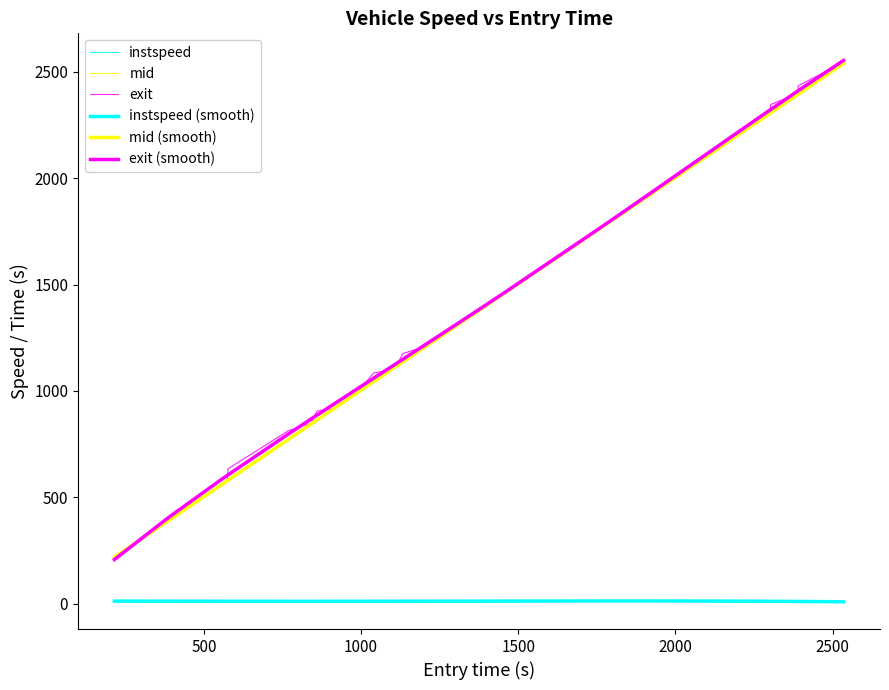

How many lines are shown in the chart?

6